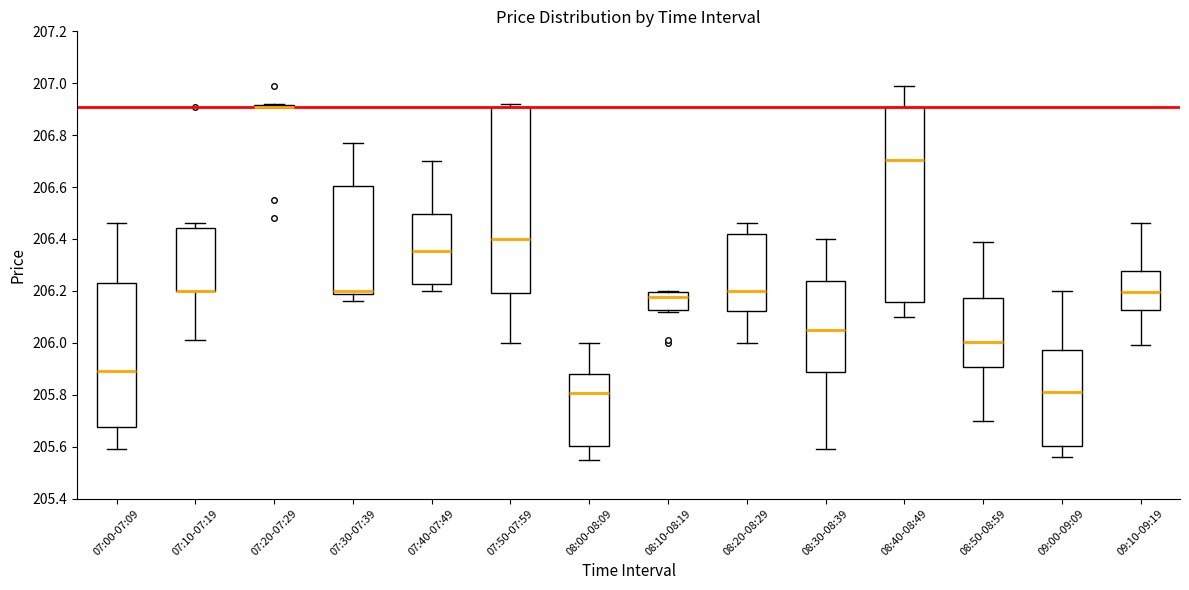

Reading left to right, read every box against the y-axis: the position of its median line, the range the box covers, and the ends of its whiskers. The values are not printed on the chart, so give them approximately, as read against the axis.

07:00-07:09: median 205.90, box 205.68 to 206.24, whiskers 205.60 to 206.46
07:10-07:19: median 206.20 (drawn on the box's lower edge), box 206.20 to 206.44, whiskers 206.02 to 206.46
07:20-07:29: box collapsed to a line at 206.92, whiskers 206.92 to 206.92
07:30-07:39: median 206.20 (just above the box's lower edge), box 206.20 to 206.60, whiskers 206.16 to 206.78
07:40-07:49: median 206.36, box 206.22 to 206.50, whiskers 206.20 to 206.70
07:50-07:59: median 206.40, box 206.20 to 206.92, whiskers 206.00 to 206.92 (just above the box's upper edge)
08:00-08:09: median 205.80, box 205.60 to 205.88, whiskers 205.56 to 206.00
08:10-08:19: median 206.18, box 206.12 to 206.20, whiskers 206.12 to 206.20
08:20-08:29: median 206.20, box 206.12 to 206.42, whiskers 206.00 to 206.46
08:30-08:39: median 206.06, box 205.88 to 206.24, whiskers 205.60 to 206.40
08:40-08:49: median 206.70, box 206.16 to 206.92, whiskers 206.10 to 207.00
08:50-08:59: median 206.00, box 205.90 to 206.18, whiskers 205.70 to 206.40
09:00-09:09: median 205.82, box 205.60 to 205.98, whiskers 205.56 to 206.20
09:10-09:19: median 206.20, box 206.12 to 206.28, whiskers 206.00 to 206.46